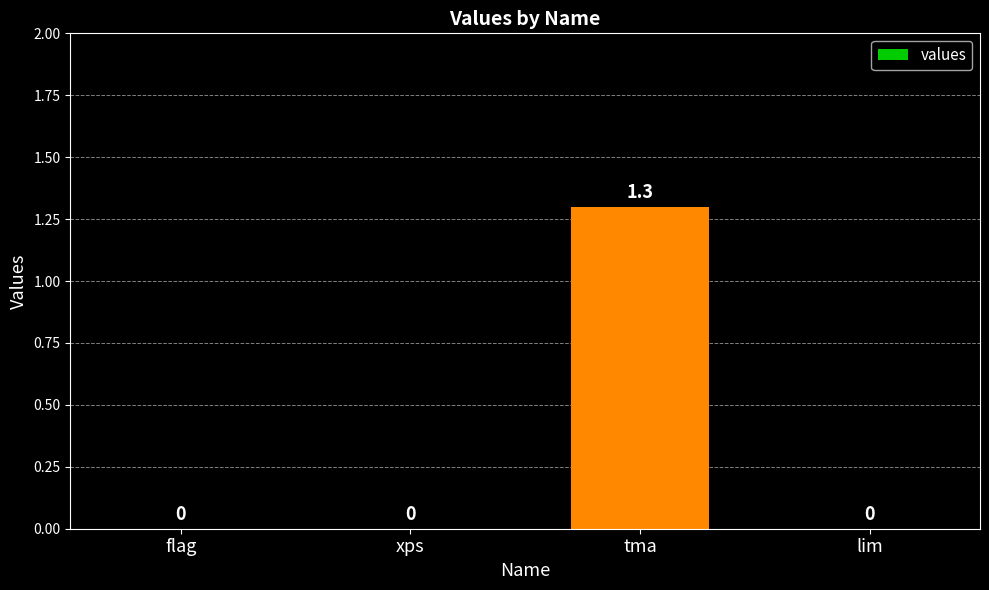

The chart shows a value of 0.4 at xps. True or false?

False